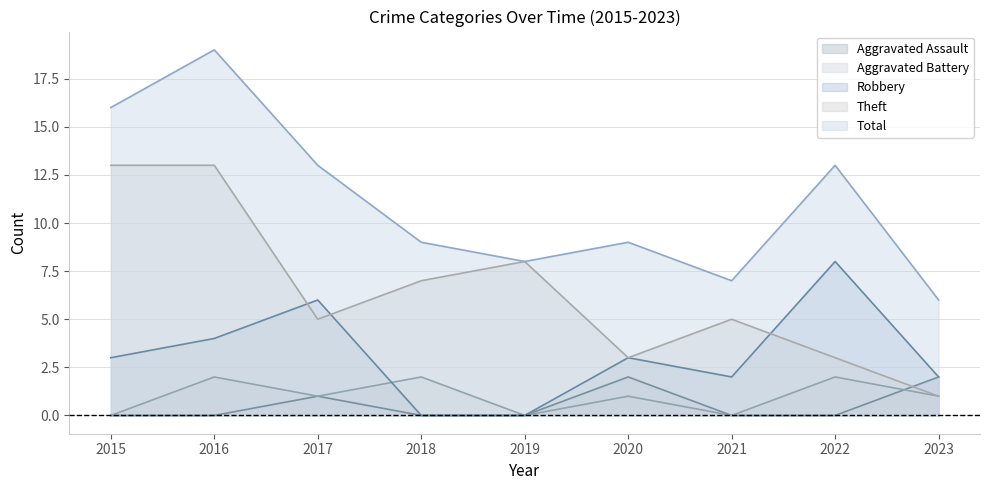

Does the chart display data point markers on the line(s)?

No